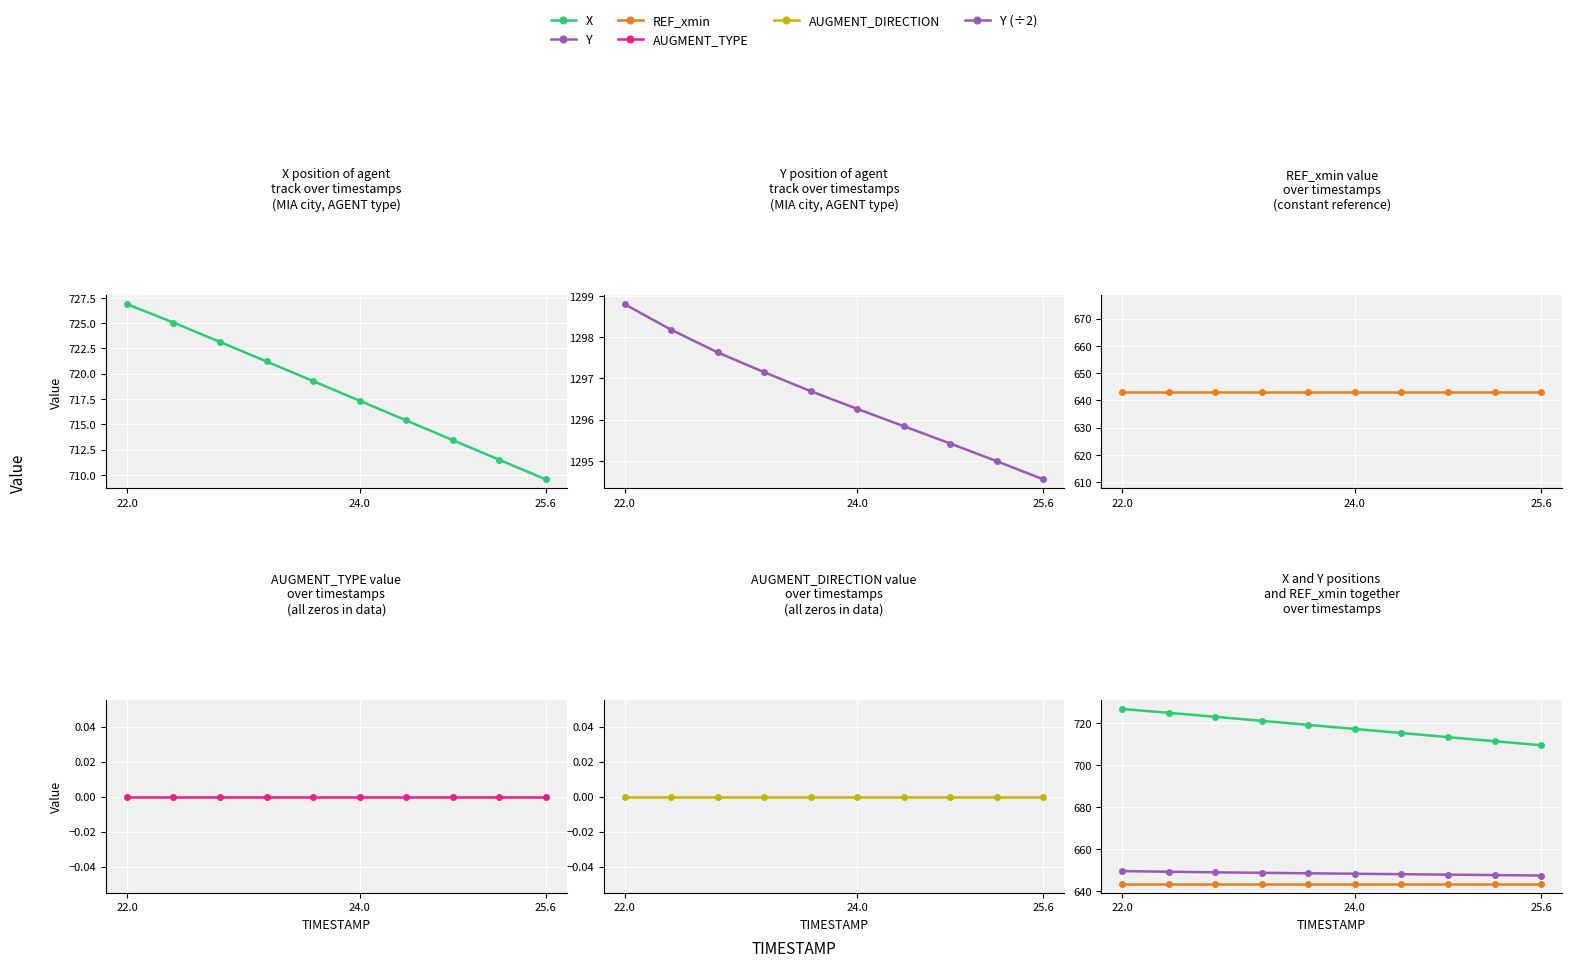

What is the sum of all REF_xmin values?

6431.2